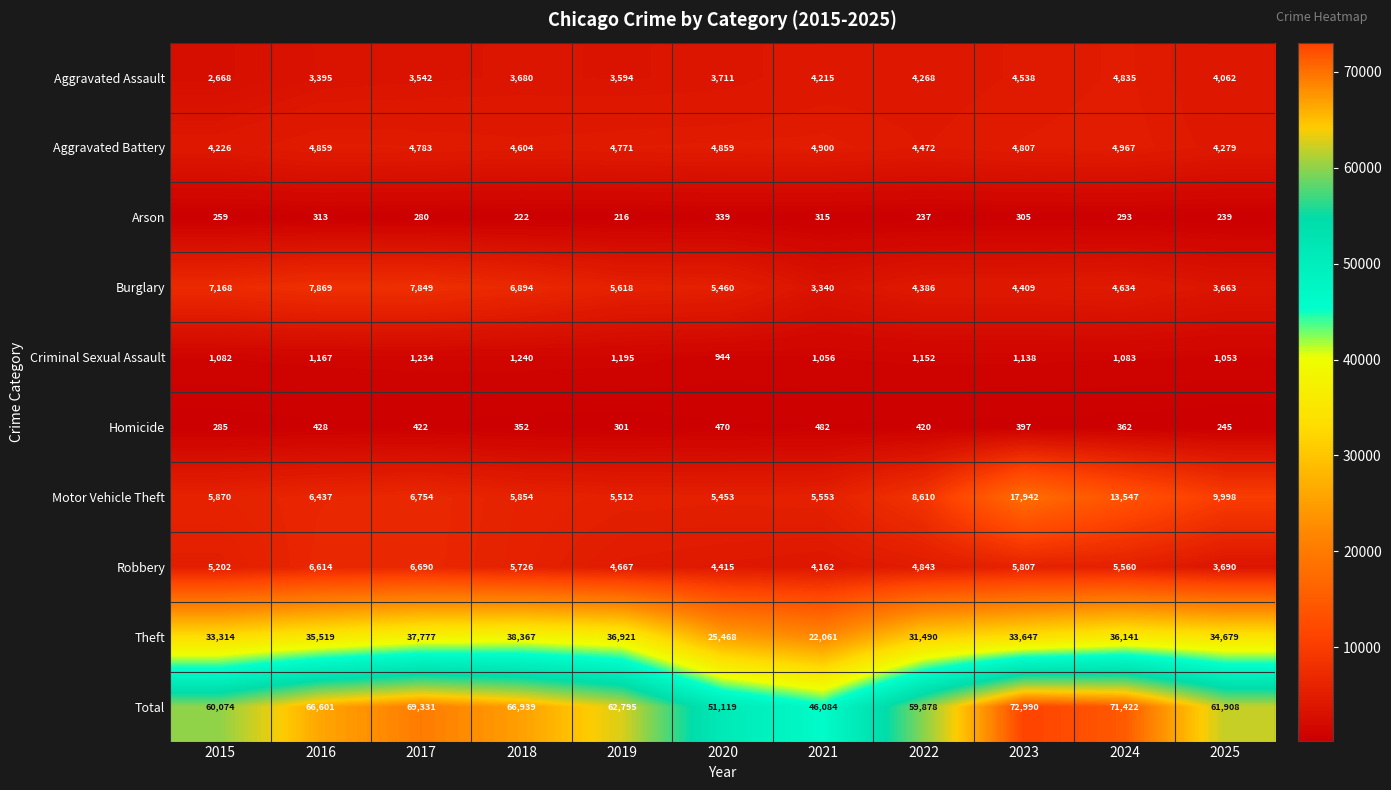

True or false: Criminal Sexual Assault has a value of 1195 at 2019.

True